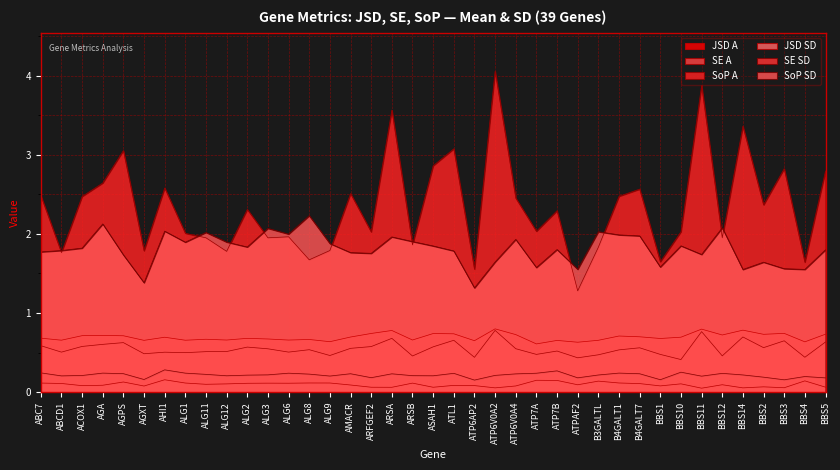

At which category does SE SD reach its first local peak?

AGA